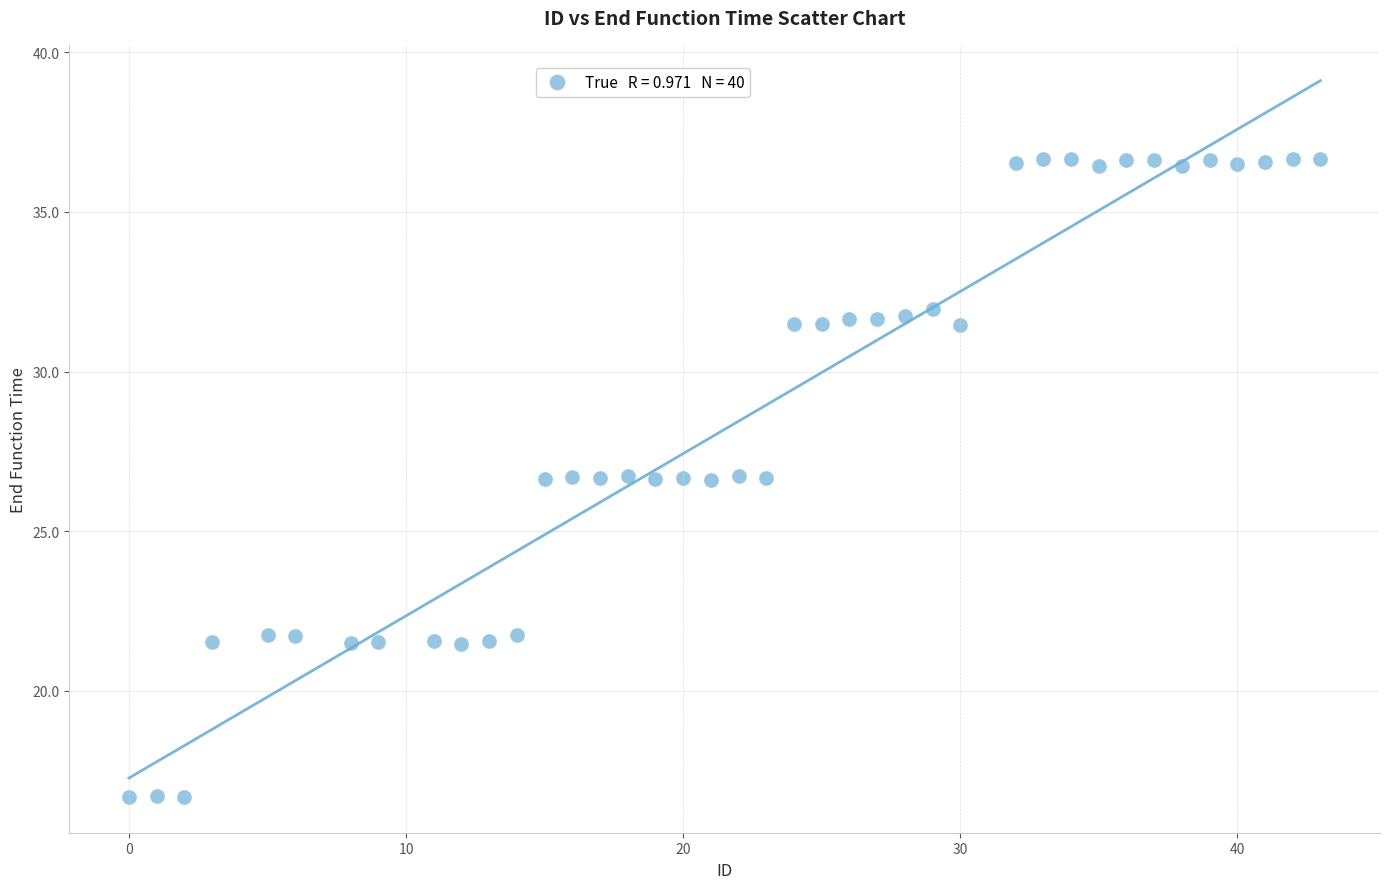

What is the range of Y values (max minus min)?

20.0